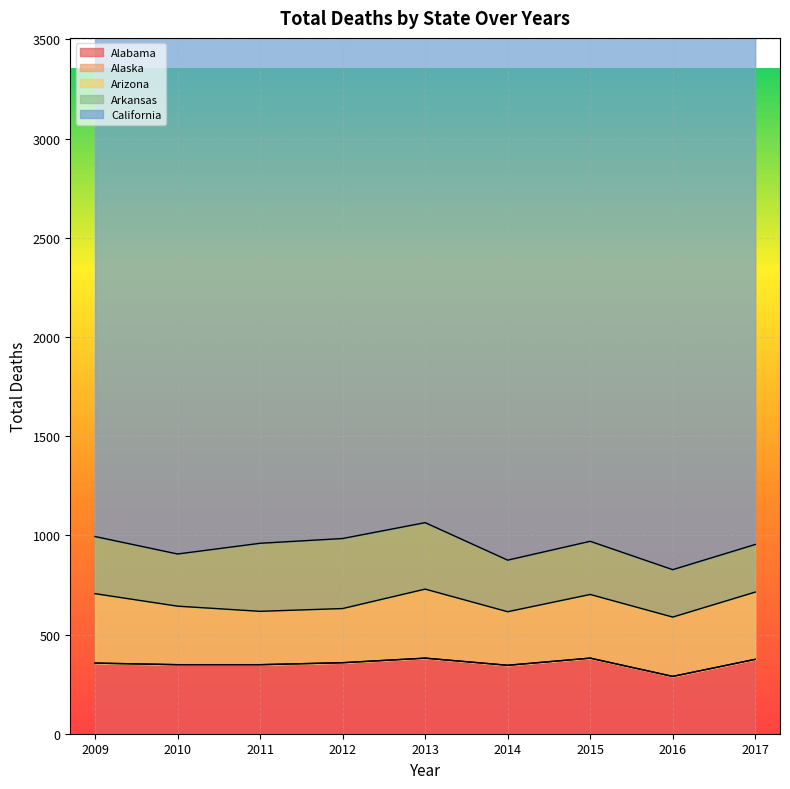

List the labels in order of Arkansas value, largest first.

2012, 2011, 2013, 2009, 2015, 2010, 2014, 2017, 2016